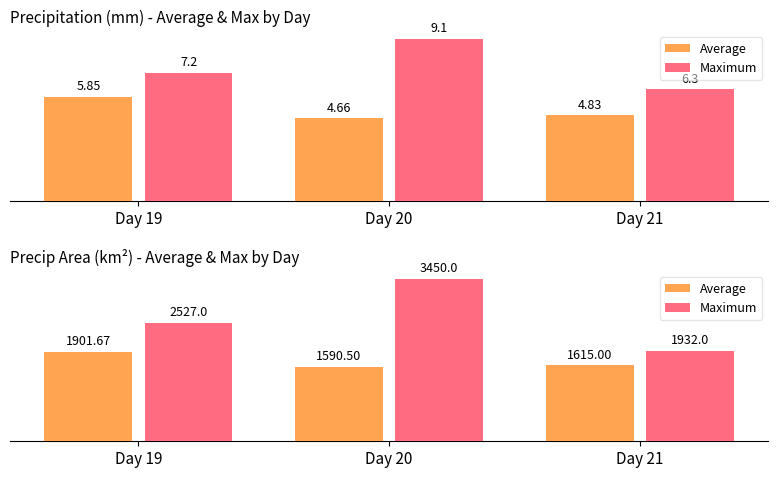

What is the difference between the Average values at Day 19 and Day 21?

286.7